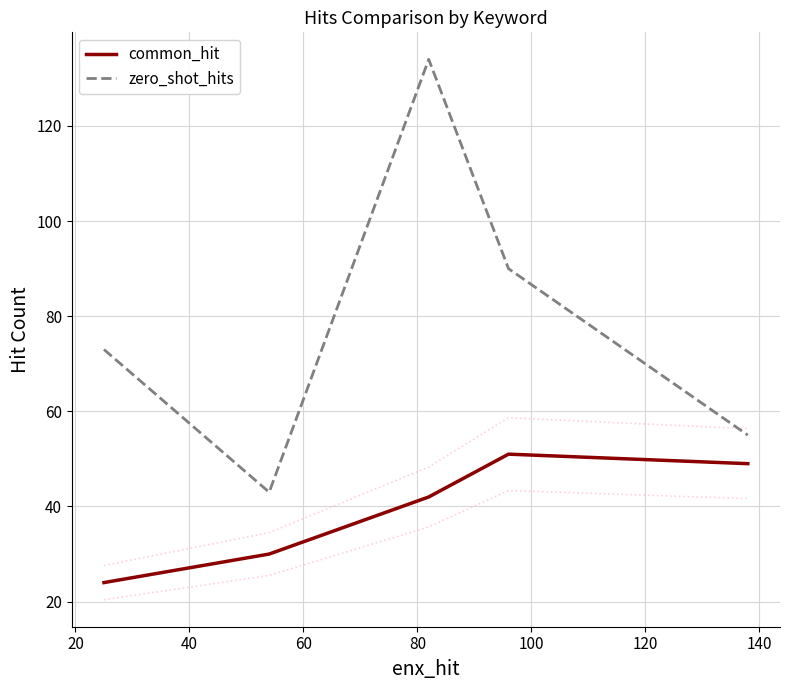

True or false: common_hit and zero_shot_hits cross at least once.

False